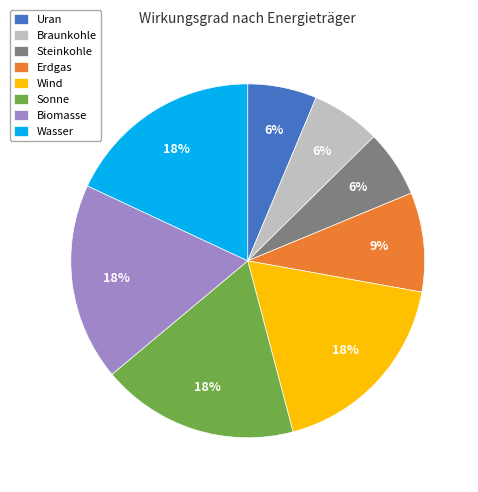

How many slices are in this pie chart?

8